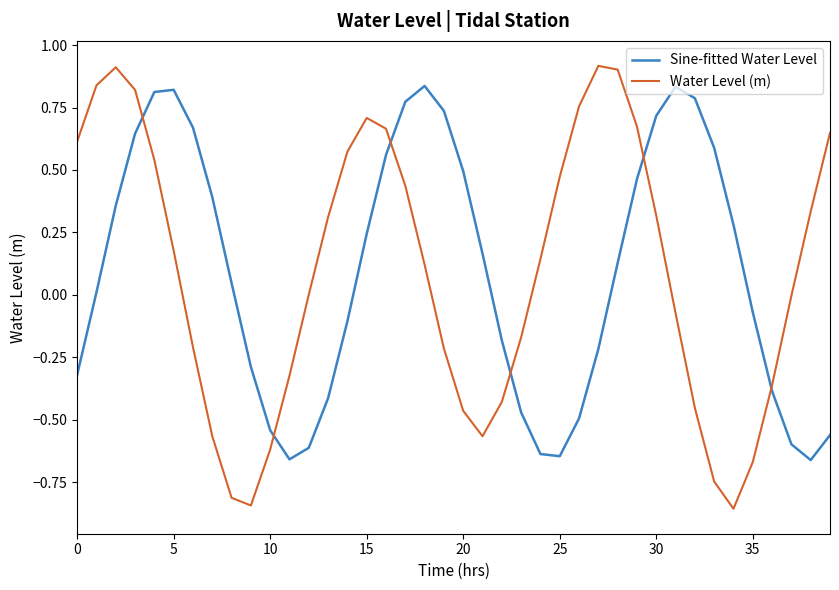

After their last crossing, which series has the higher values: Water Level (m) or Sine-fitted Water Level?

Water Level (m)